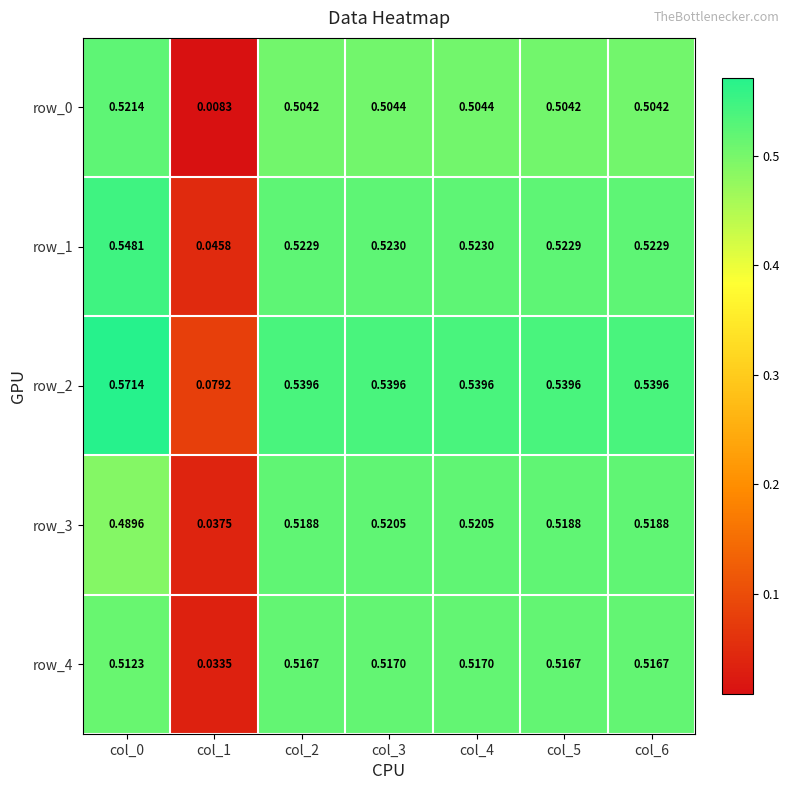

At how many categories does at least one series exceed 0?

7